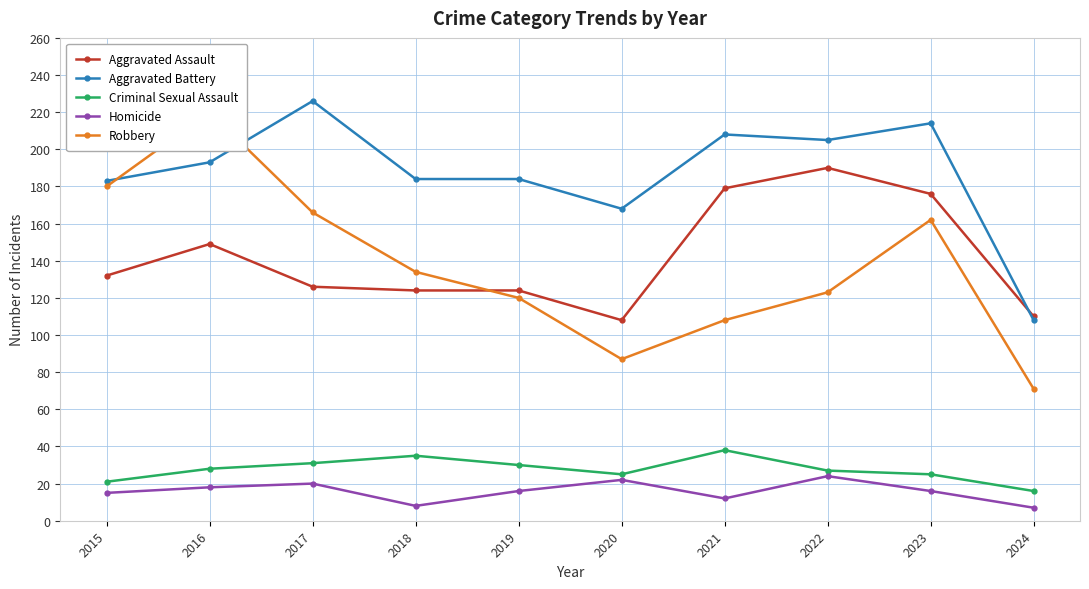

Does the chart display data point markers on the line(s)?

Yes